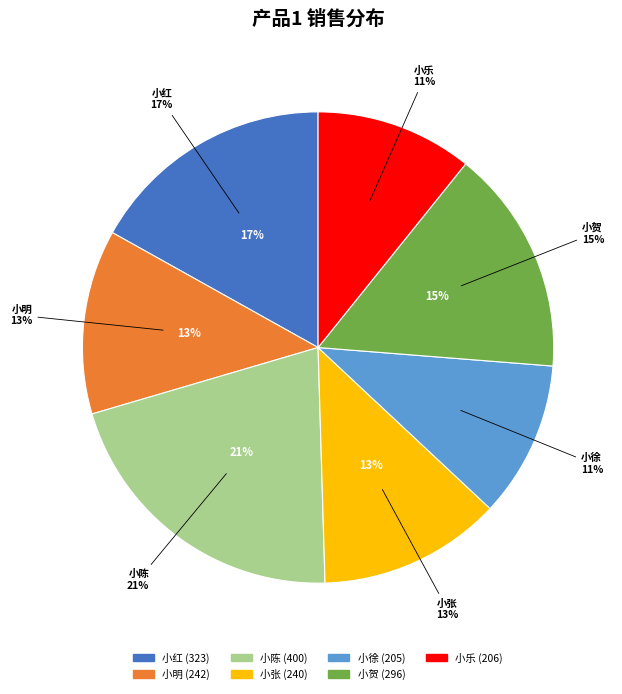

How many slices are in this pie chart?

7